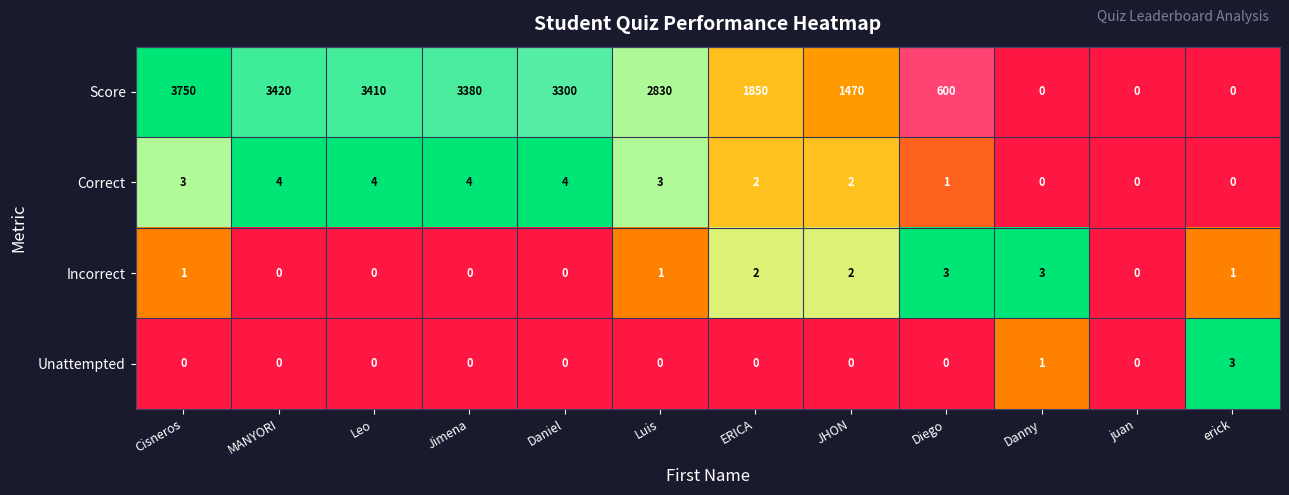

What is the sum of all Unattempted values?

4